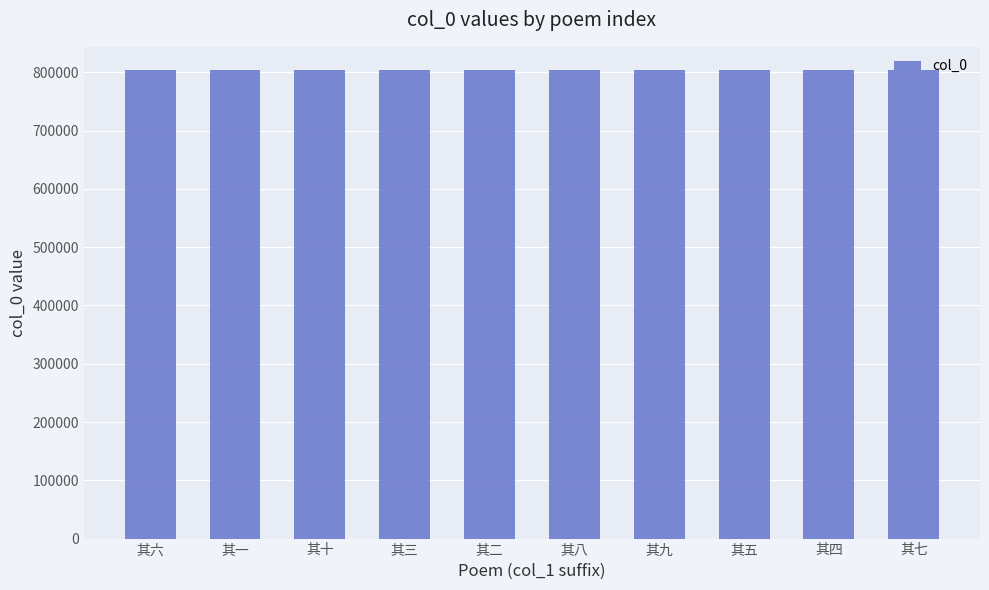

What is the smallest value displayed?

803486